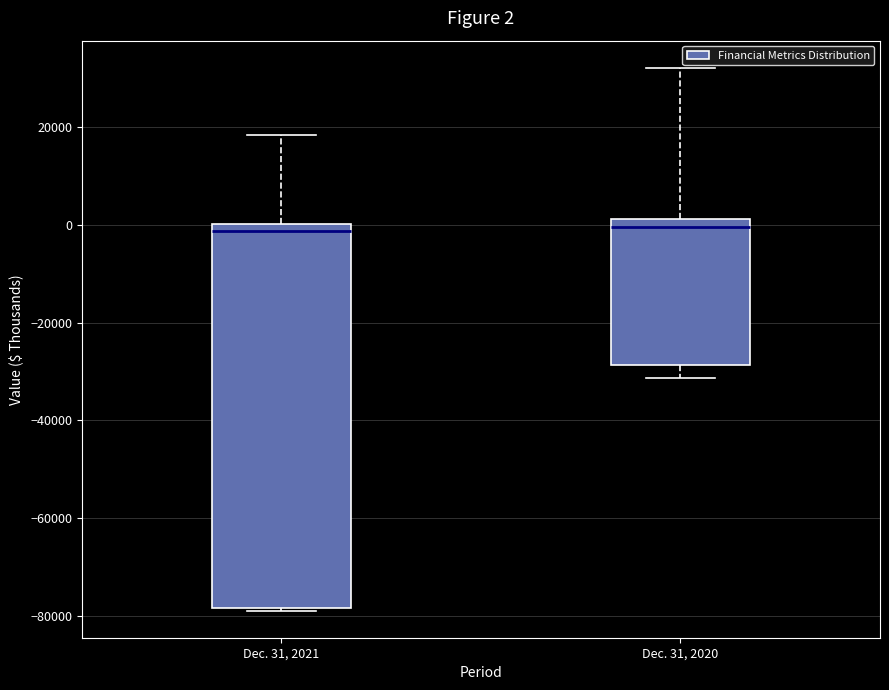

Which box is the tallest, from its lower edge to its upper edge?

Dec. 31, 2021